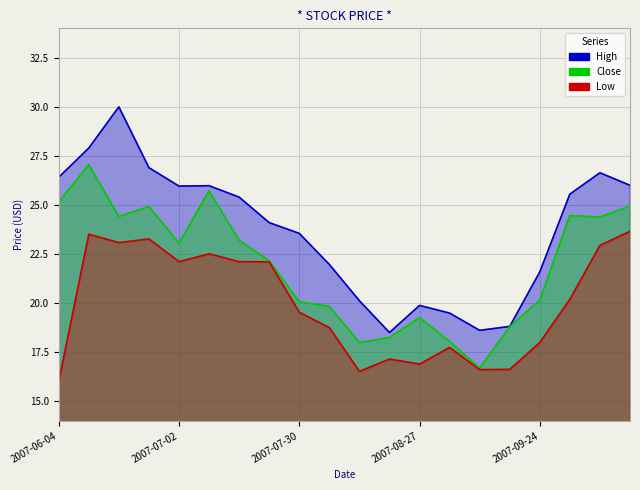

Reading left to right, transcribe all the data shown in this chart.

High: 26.4	27.9	30.0	26.9	26.0	26.0	25.4	24.1	23.6	22.0	20.1	18.5	19.9	19.5	18.6	18.8	21.6	25.6	26.6	26.0
Close: 25.2	27.1	24.4	24.9	23.1	25.7	23.2	22.2	20.1	19.8	18.0	18.2	19.3	18.1	16.7	18.8	20.1	24.5	24.4	24.9
Low: 16.0	23.5	23.1	23.3	22.1	22.5	22.1	22.1	19.5	18.8	16.5	17.1	16.9	17.7	16.6	16.6	18.0	20.2	22.9	23.7